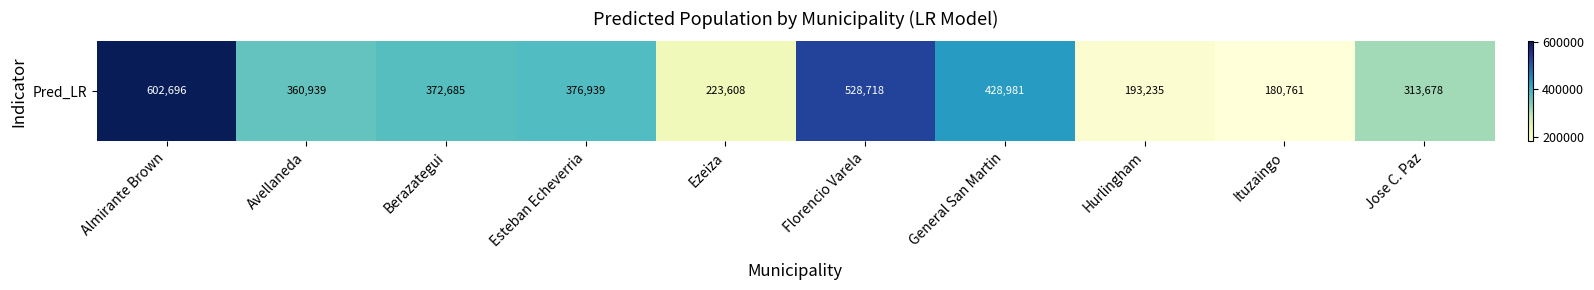

Where is the data nearest to the value 391728?

Esteban Echeverria